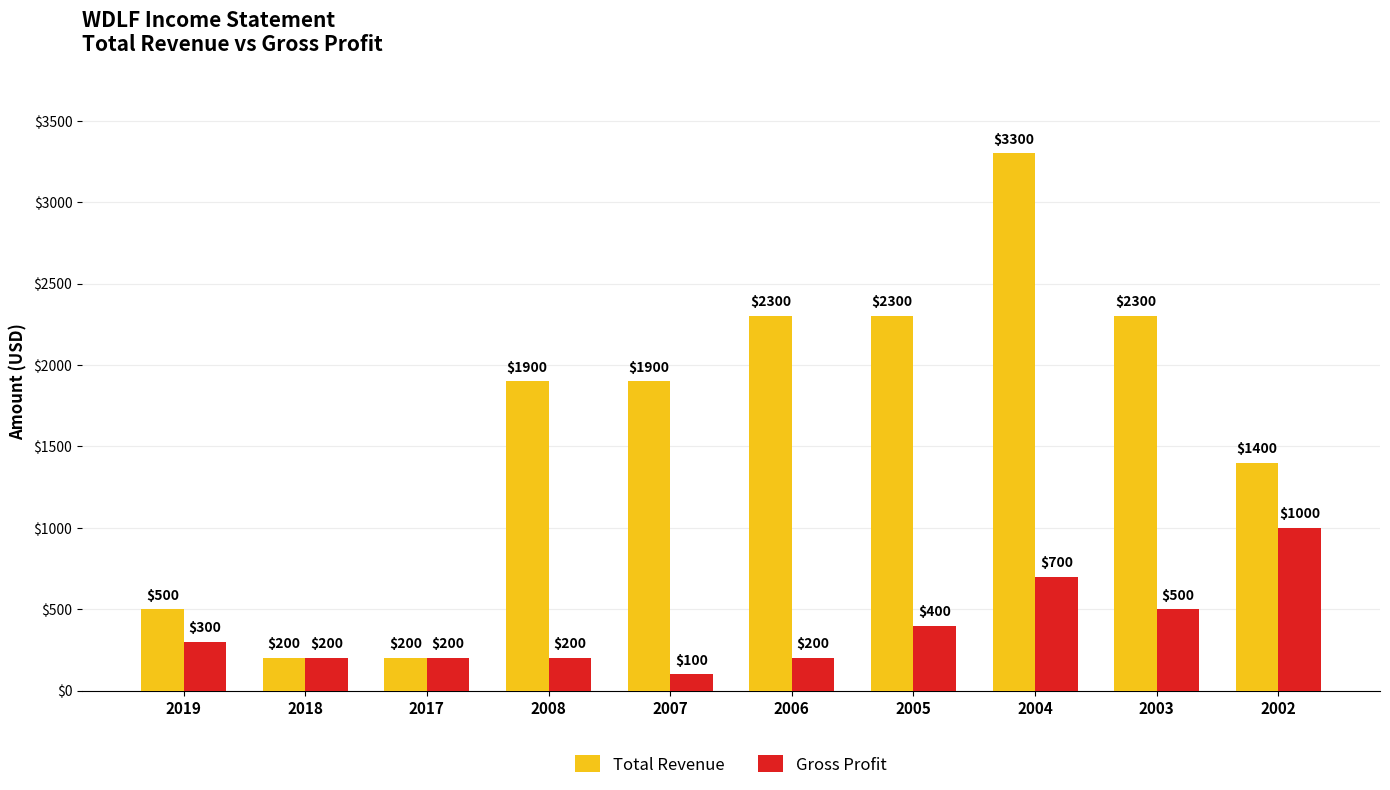

Does the chart contain any negative values?

No